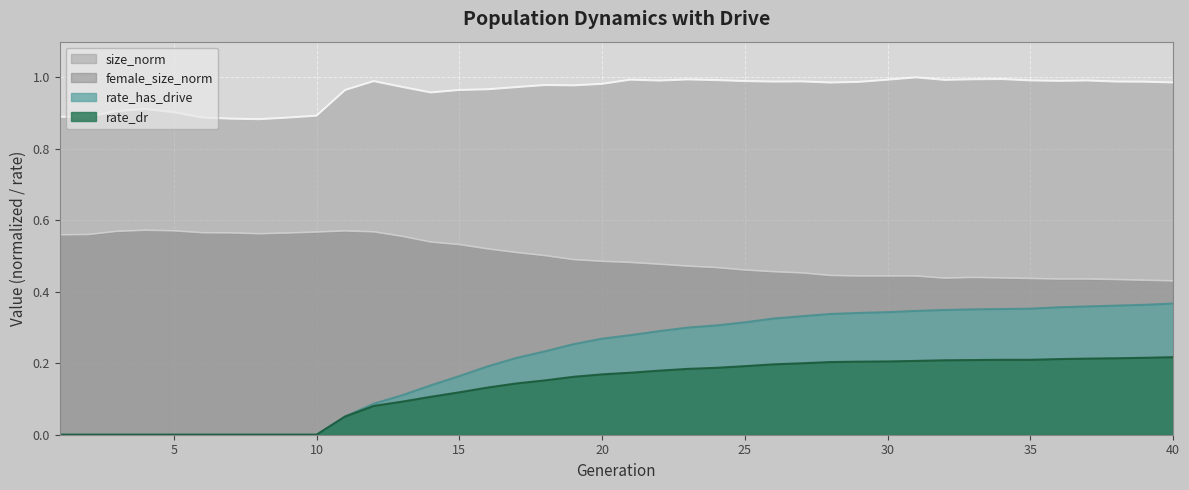

How many lines are shown in the chart?

4